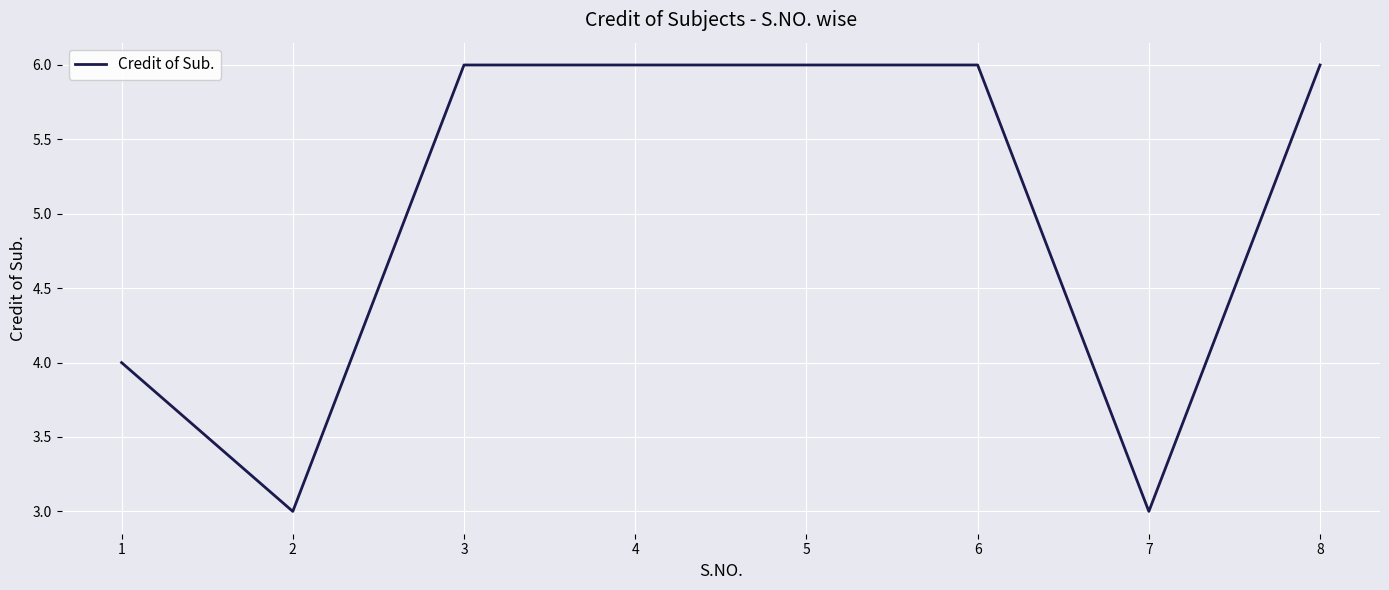

What is the ratio of the value at 6 to the value at 2?

2.0